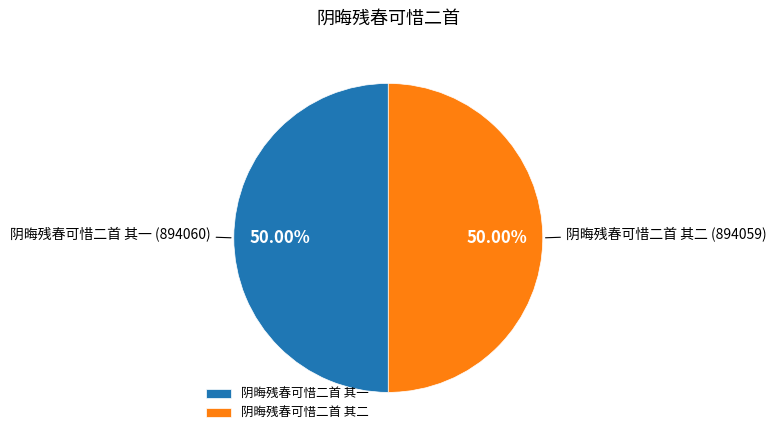

Is the sum of 阴晦残春可惜二首 其一 and 阴晦残春可惜二首 其二 greater than half?

Yes